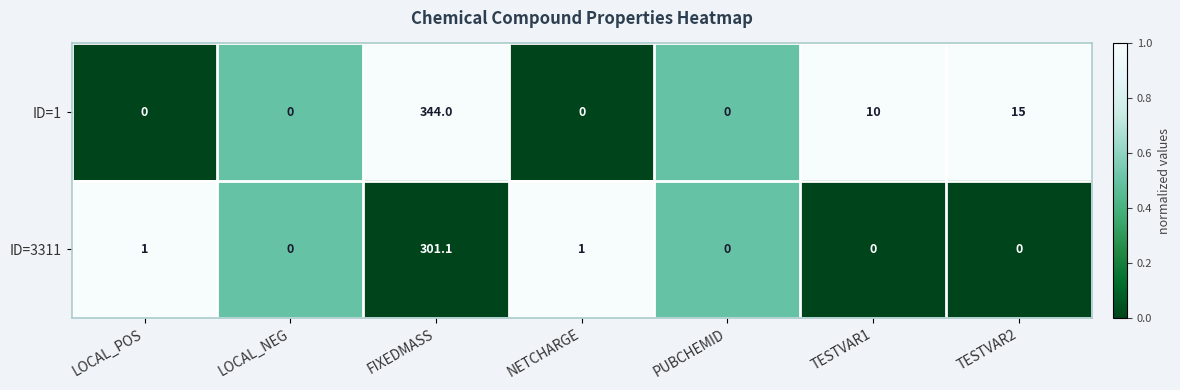

Between LOCAL_POS and FIXEDMASS, which series saw the biggest shift?

ID=1